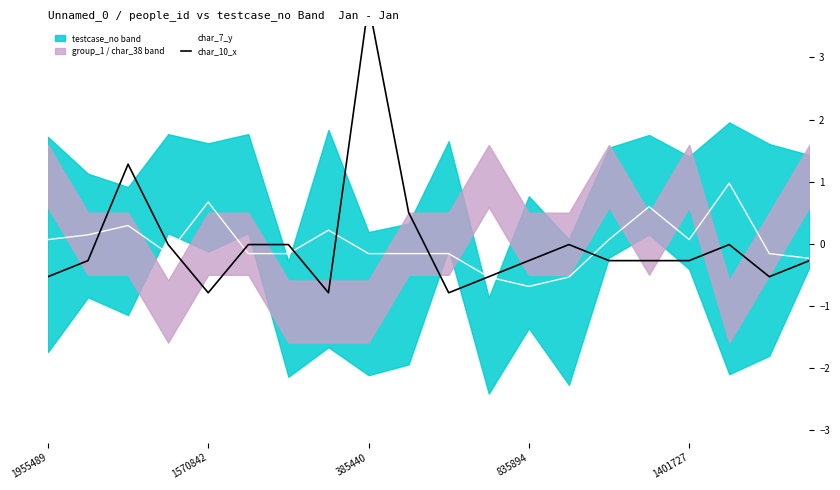

Which series has the widest spread of values?

char_10_x